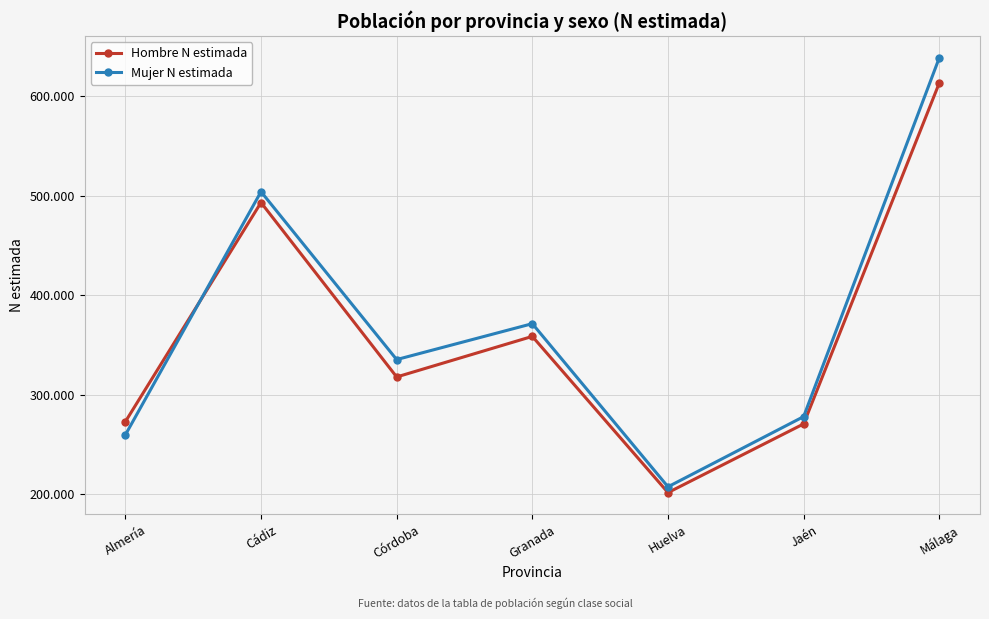

At which category does Mujer N estimada reach its first local valley?

Córdoba